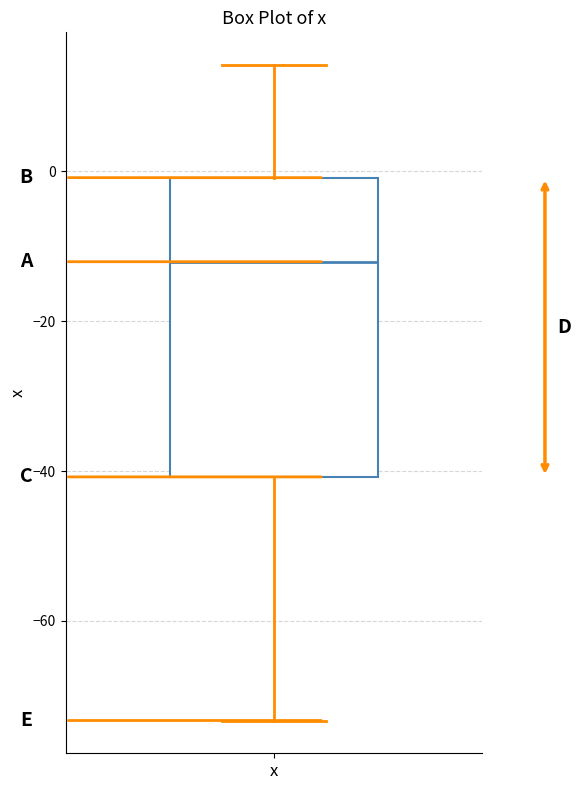

Read this box plot against the y-axis: the position of the median line, the range covered by the box, and the ends of both whiskers. The values are not printed on the chart, so give them approximately, as read against the axis.

median -12, box -40 to 0, whiskers -74 to 14